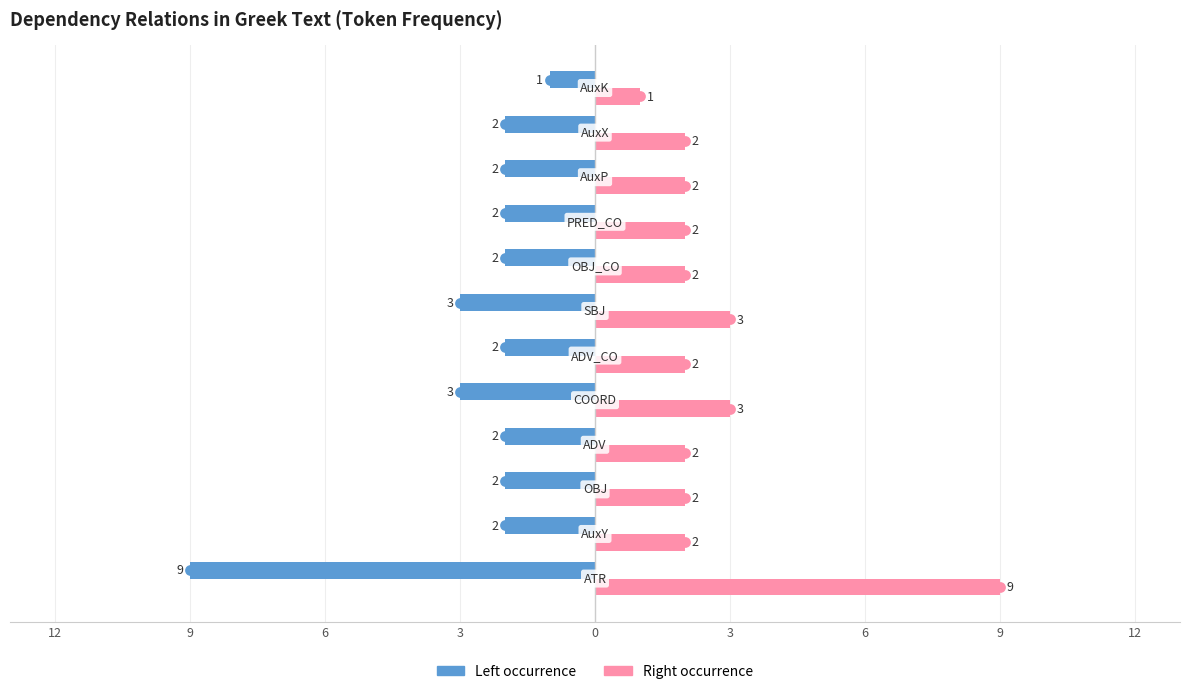

Is the value of Token Count (left) at 12 greater than the value of Token Count (right) at 3?

No